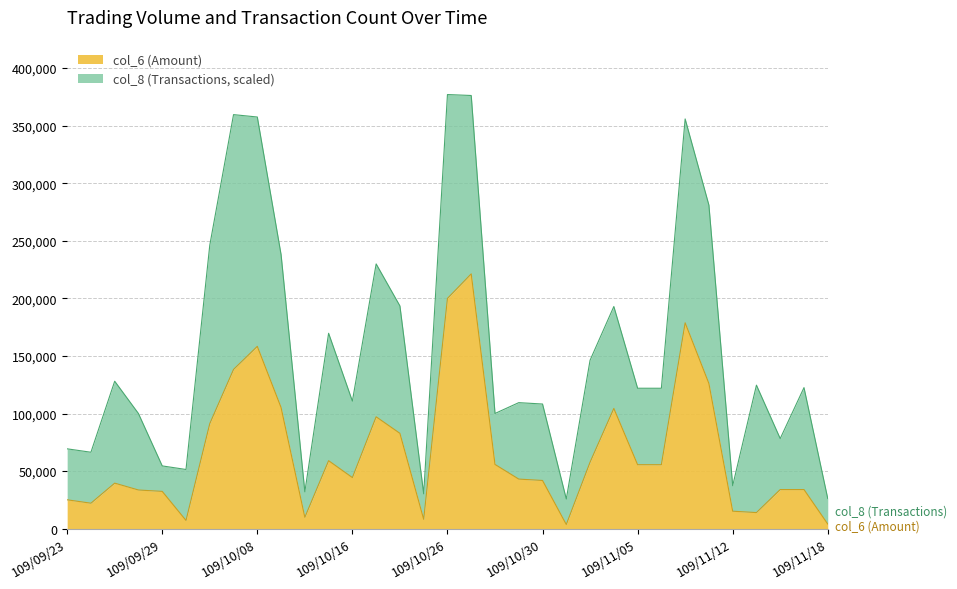

Reading right to left, list all the values displayed in this chart.

4050	34000	34000	14000	15200	126070	178790	55570	55590	104450	57770	3650	41880	43080	55800	221280	199980	8160	82800	97170	44400	59060	9900	105240	158340	138290	91230	7170	32400	33600	39560	22140	25100